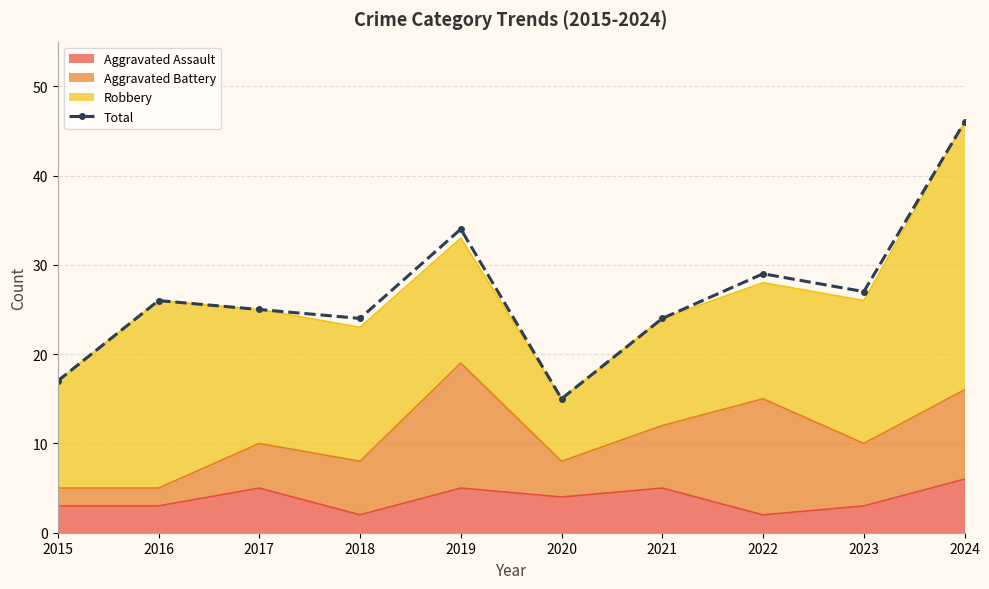

At which category does the data reach its first local peak?

2016